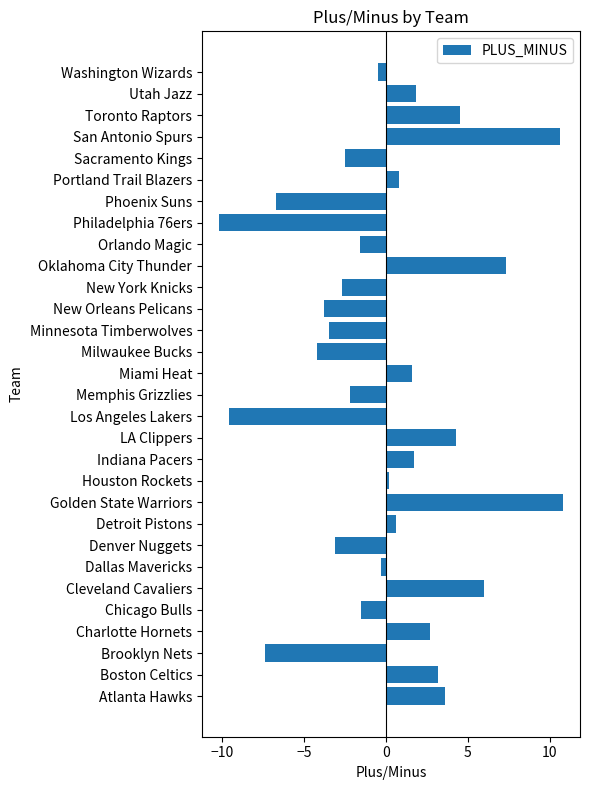

What is the difference between the second highest and second lowest values?

20.2